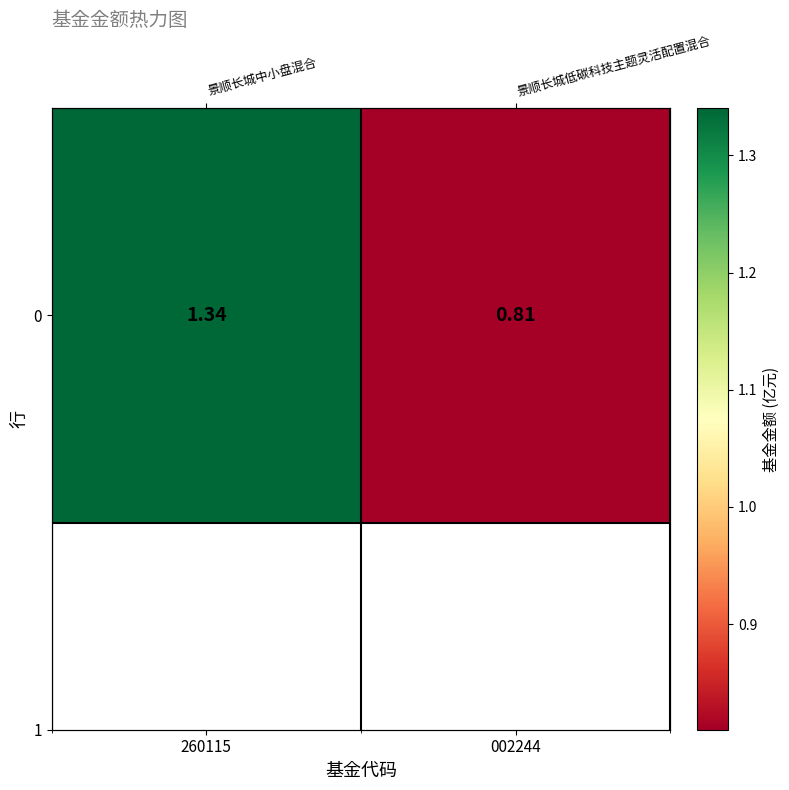

What is the greatest value displayed?

1.3